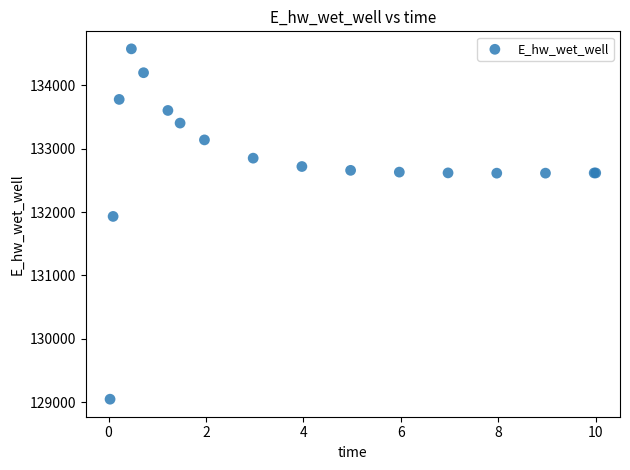

What Y value in the scatter plot is closest to 131810?

131930.5